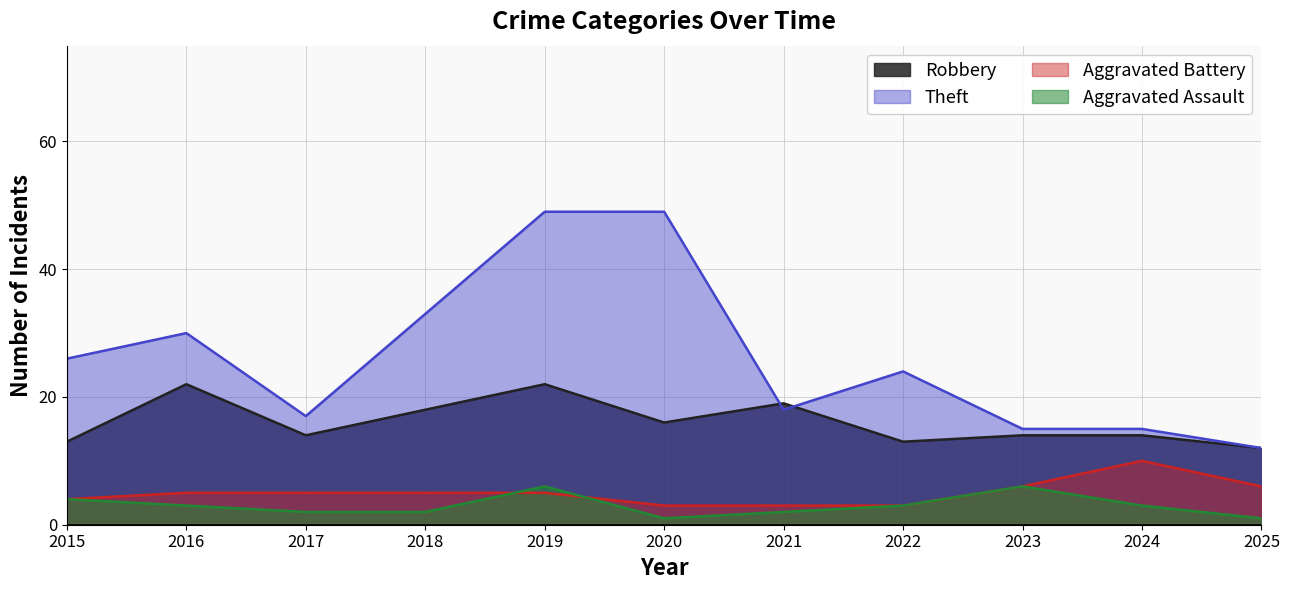

Reading left to right, extract all data points from this chart.

Robbery: 2015=13	2016=22	2017=14	2018=18	2019=22	2020=16	2021=19	2022=13	2023=14	2024=14	2025=12
Theft: 2015=26	2016=30	2017=17	2018=33	2019=49	2020=49	2021=18	2022=24	2023=15	2024=15	2025=12
Aggravated Battery: 2015=4	2016=5	2017=5	2018=5	2019=5	2020=3	2021=3	2022=3	2023=6	2024=10	2025=6
Aggravated Assault: 2015=4	2016=3	2017=2	2018=2	2019=6	2020=1	2021=2	2022=3	2023=6	2024=3	2025=1